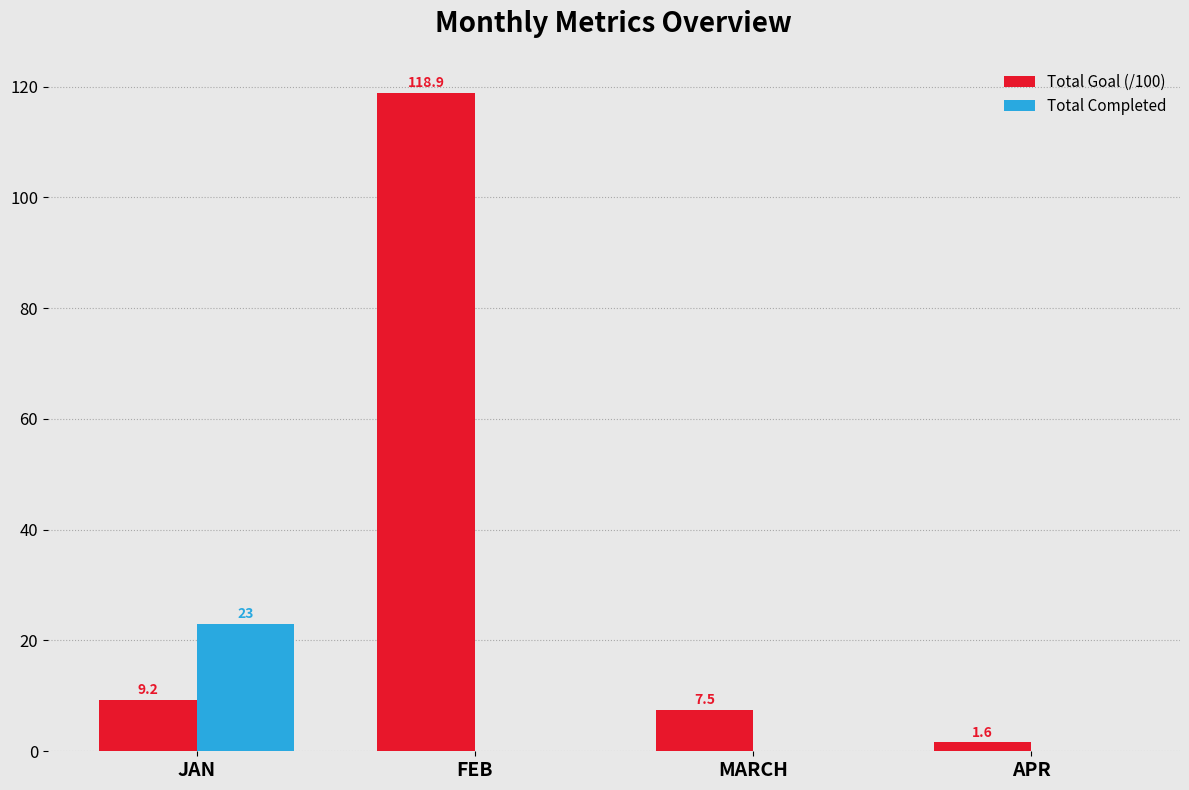

What is the maximum value shown in the chart?

118.9